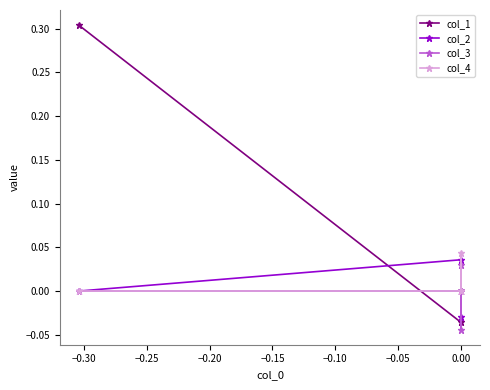

The col_2 series shows 0.0 at −0.35. True or false?

False